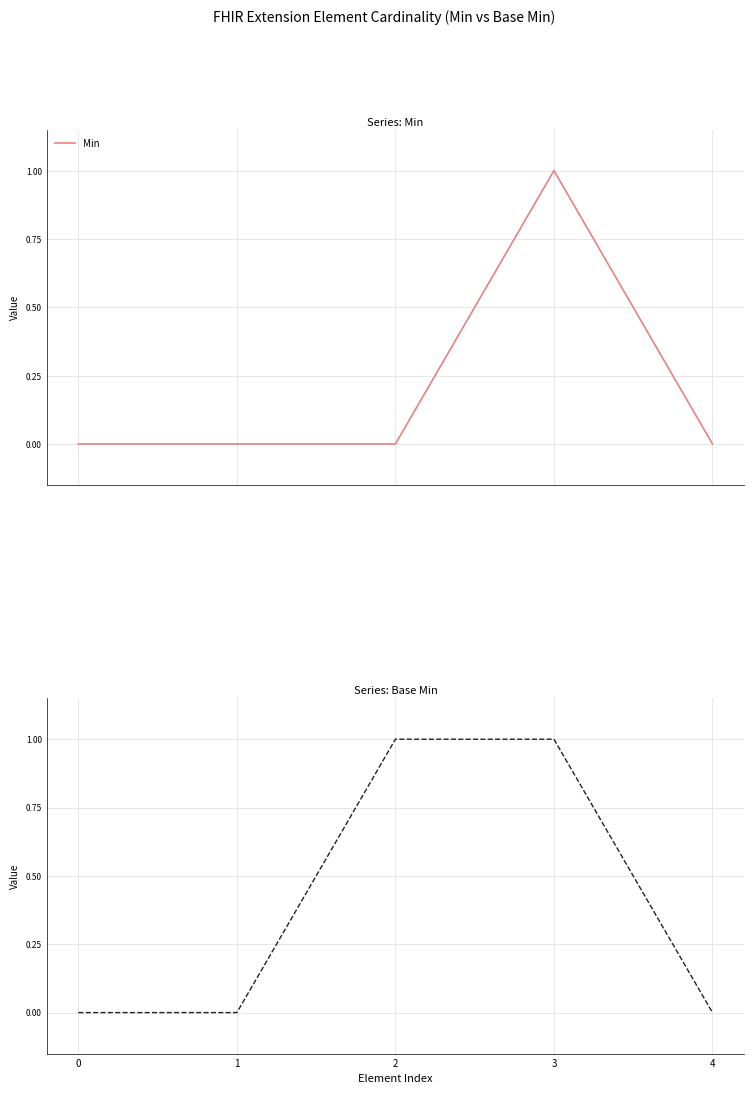

True or false: Min has a value of 1 at 3.

False